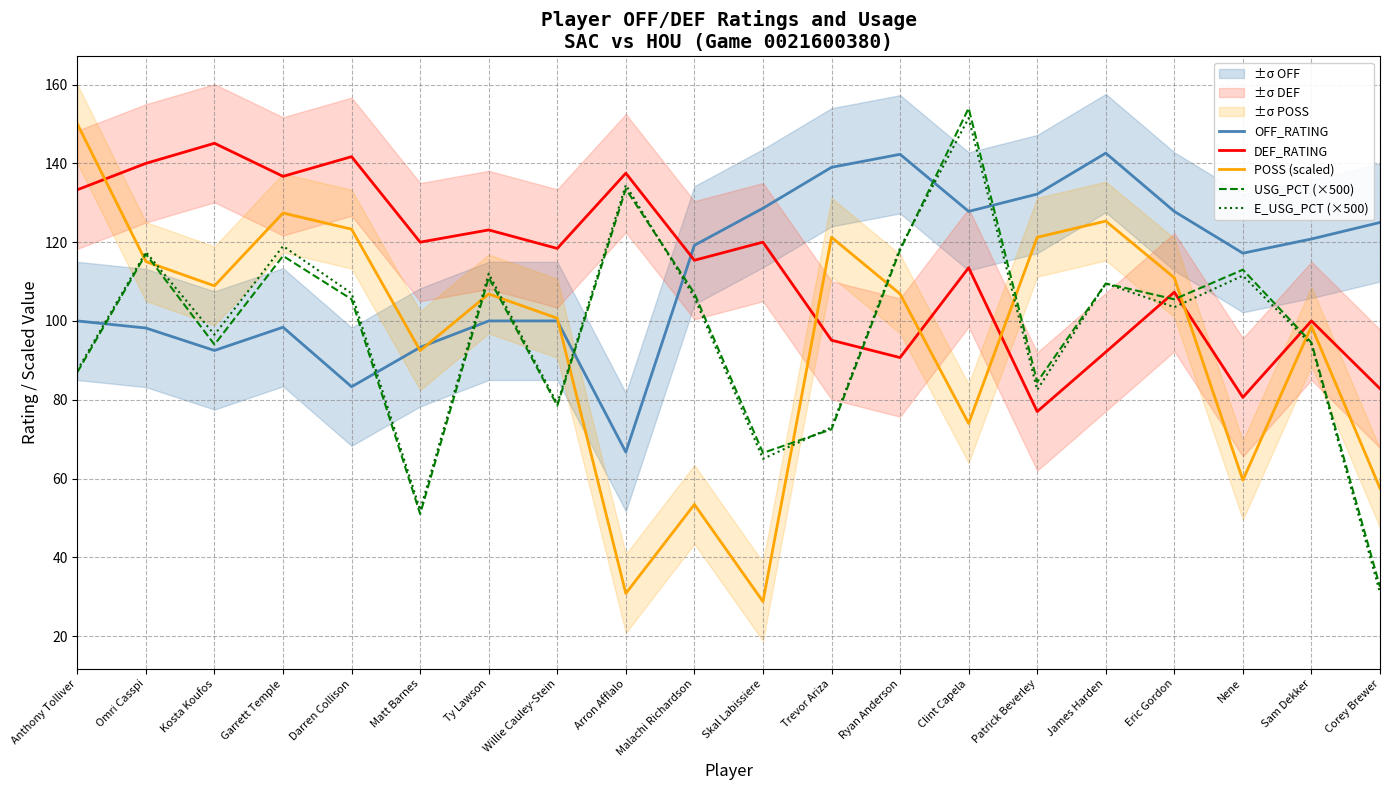

What are all the series names shown in the legend?

OFF_RATING, DEF_RATING, POSS (scaled), USG_PCT (×500), E_USG_PCT (×500)